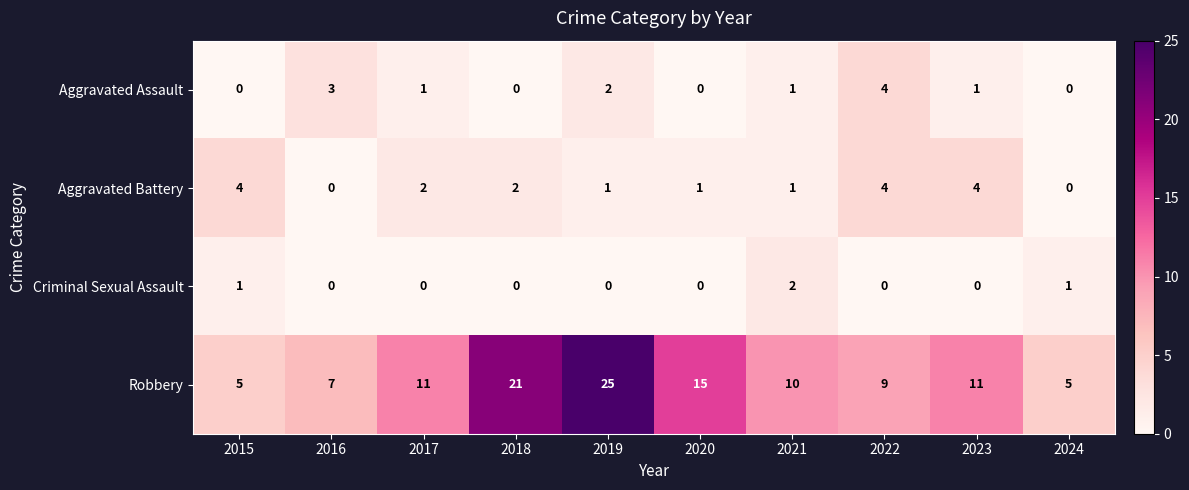

What is the spread (max minus min) of values at 2024?

5